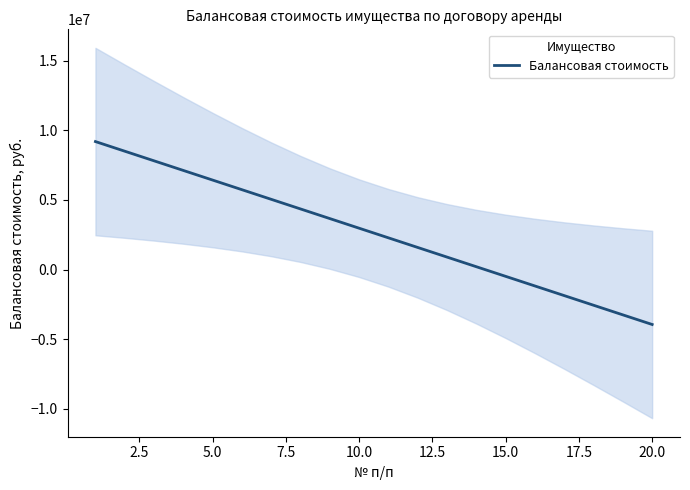

What is the minimum value for Балансовая стоимость?

-3942442.2